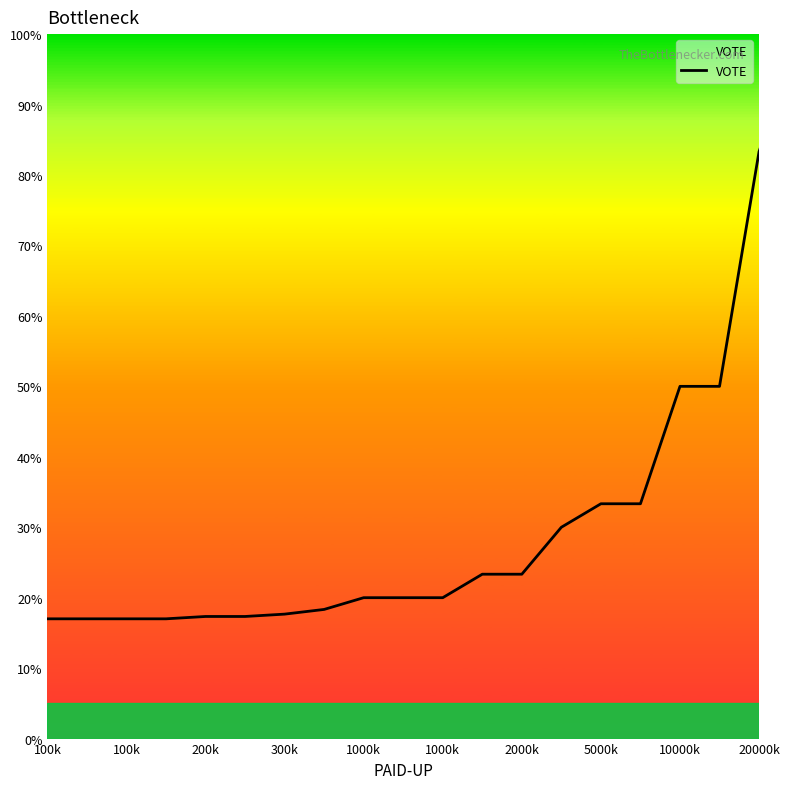

What is the maximum value shown in the chart?

100.0